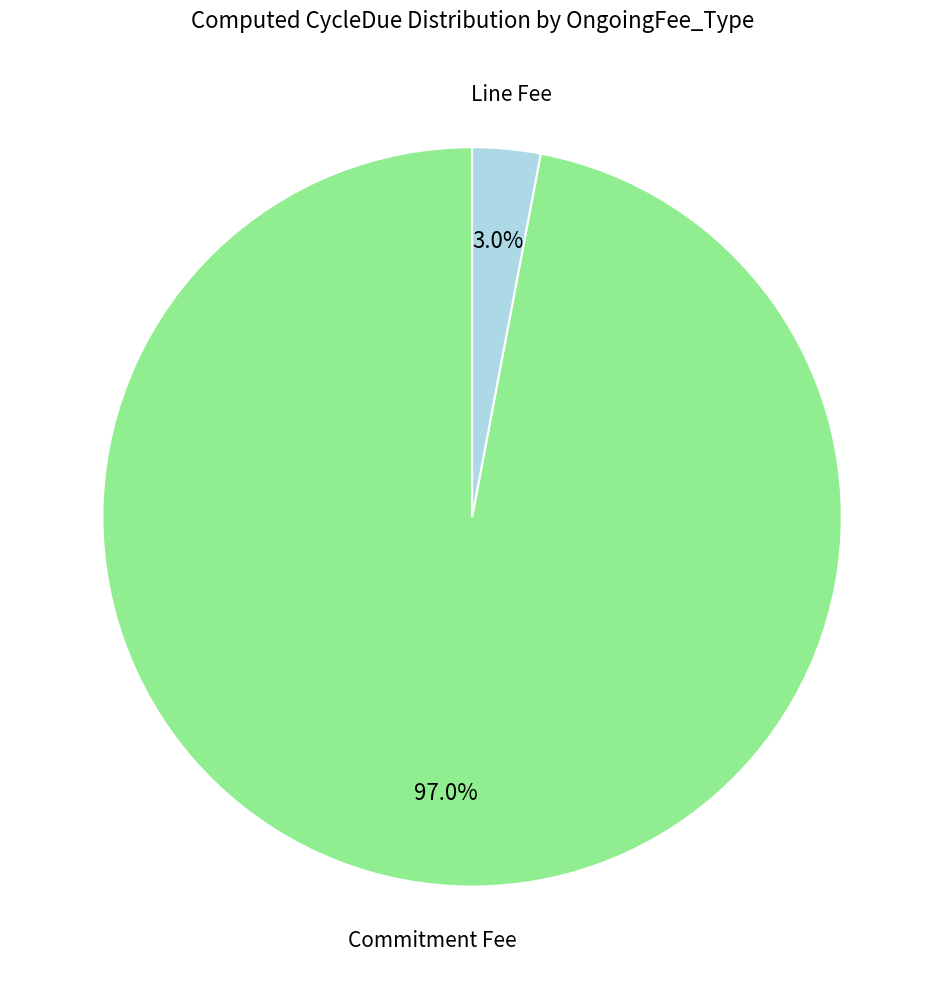

Does any single category account for the majority?

Yes